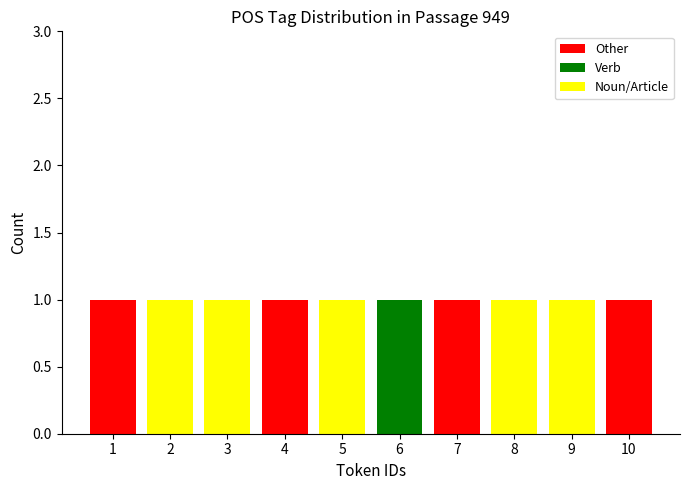

Reading left to right, what are the values for Other?

1=1	2=0	3=0	4=1	5=0	6=0	7=1	8=0	9=0	10=1